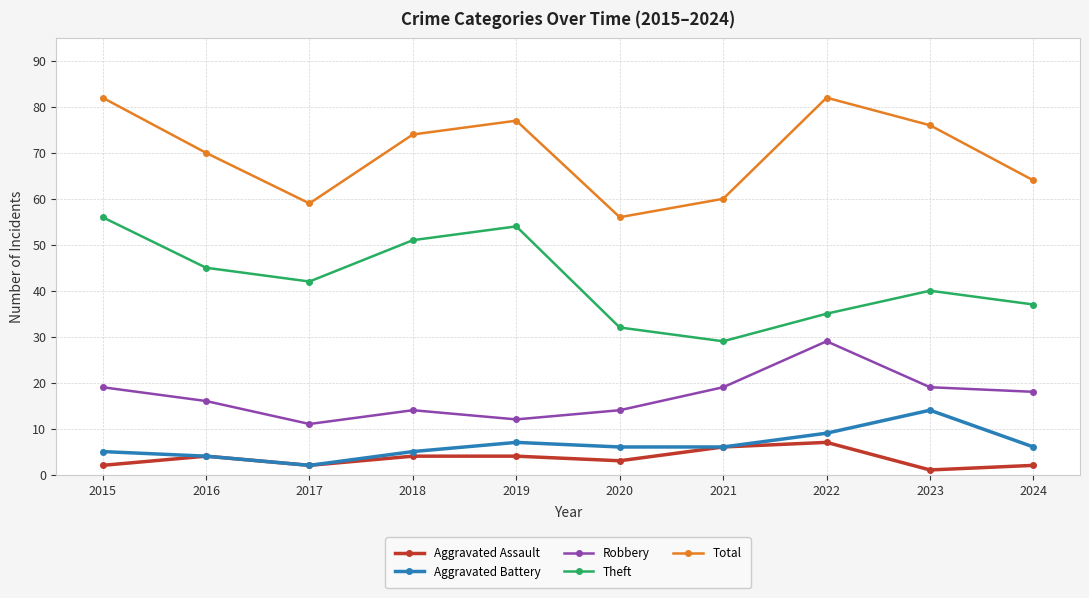

What are all the series names shown in the legend?

Aggravated Assault, Aggravated Battery, Robbery, Theft, Total